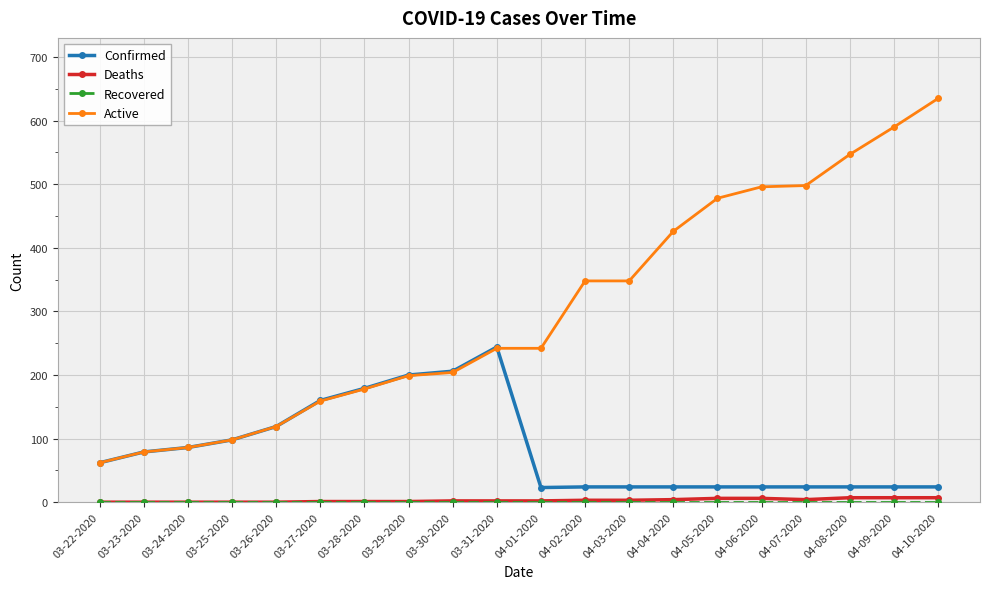

True or false: Active has a value of 478 at 04-05-2020.

True